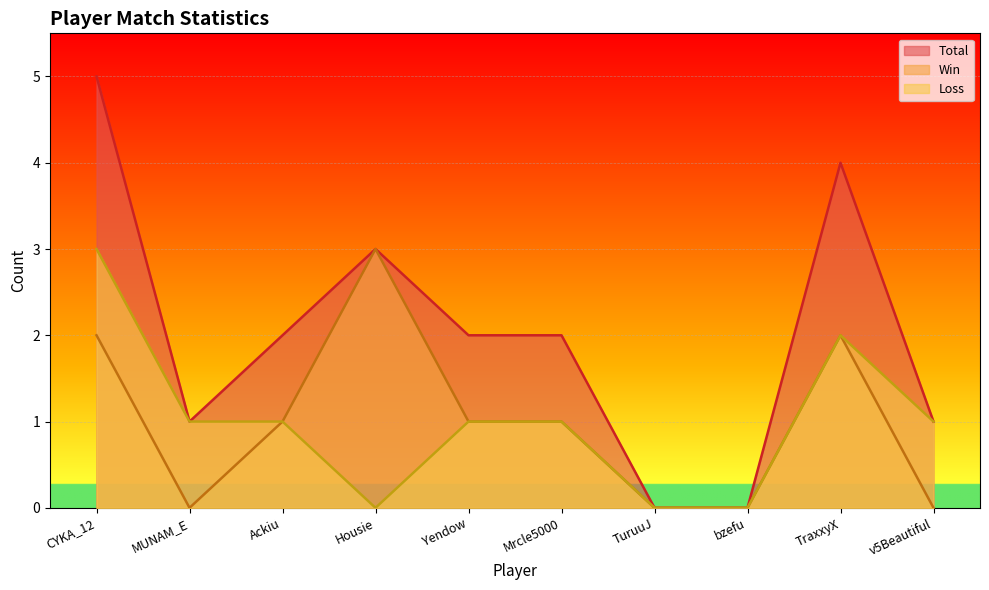

At which category does Total reach its first local peak?

Housie